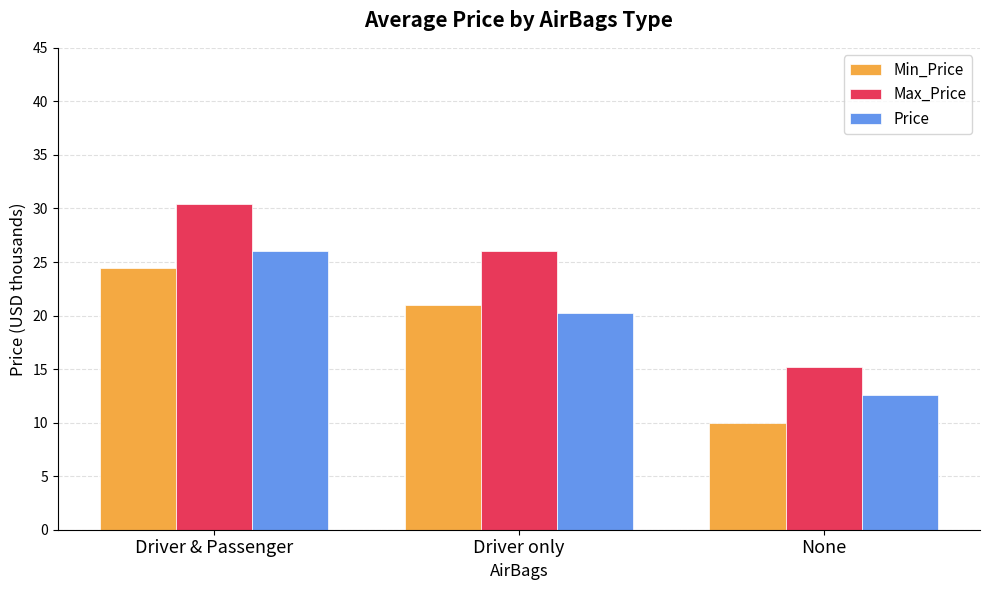

What are all the series names shown in the legend?

Min_Price, Max_Price, Price